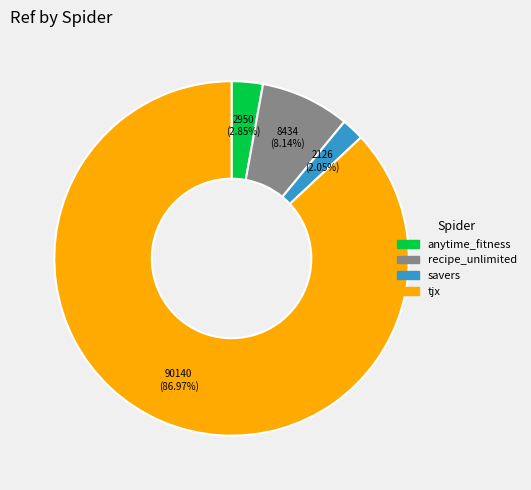

To the nearest percent, what is the difference between the largest and smallest slice percentages?

85%